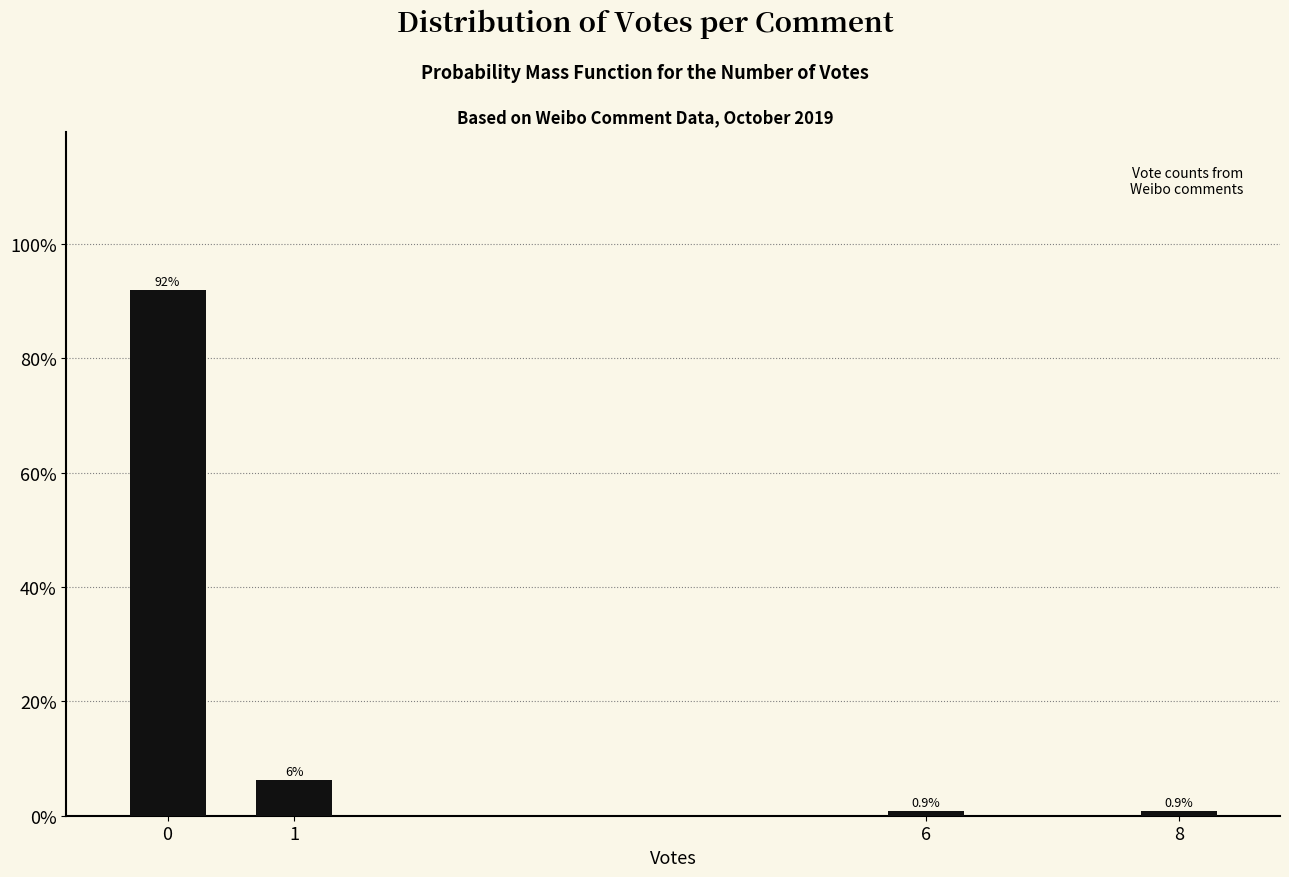

Is it true that the value at 0 is 92.0?

True